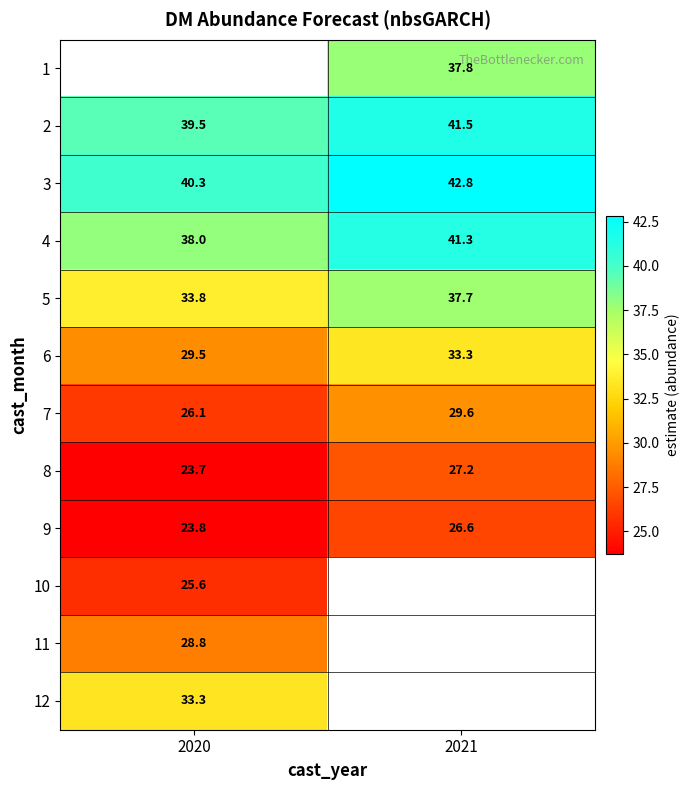

Is the value of 2 at 2021 greater than the value of 3 at 2021?

No